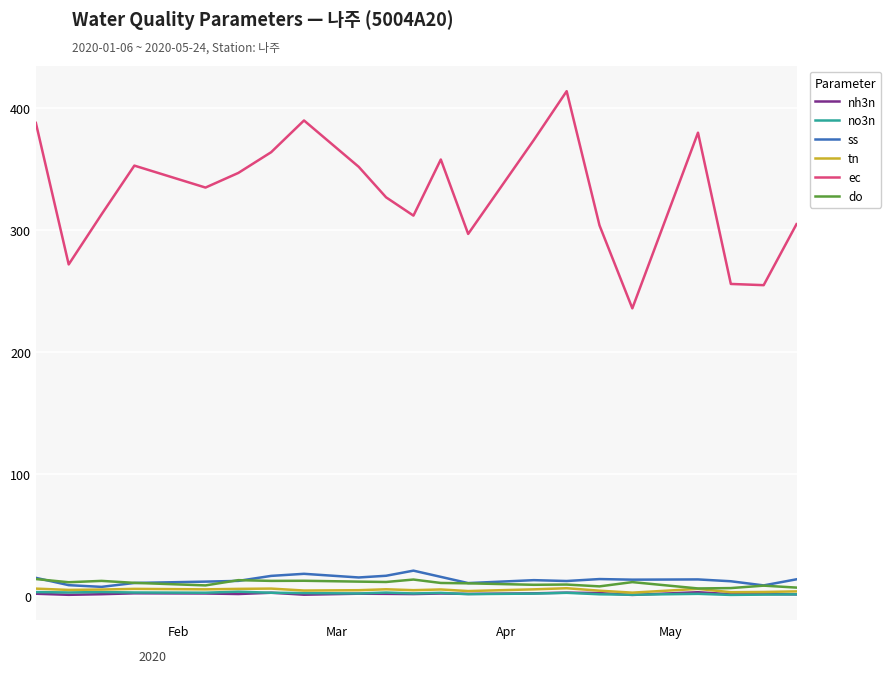

How many values in the do series are below 11?

10